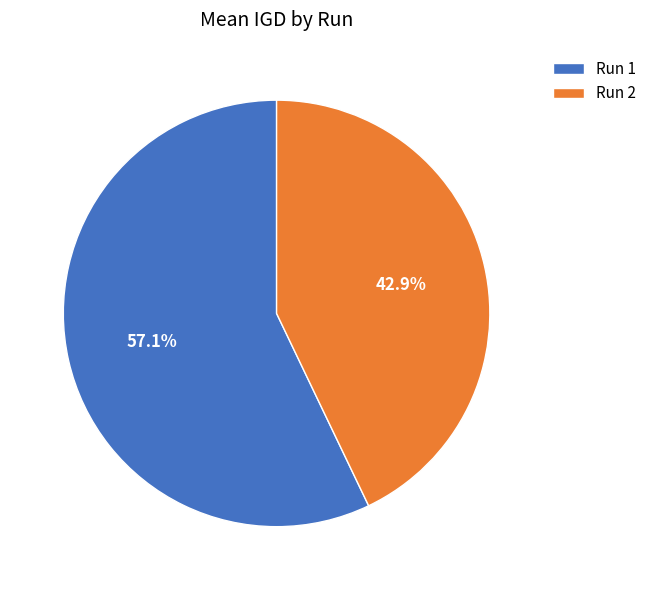

Does Run 1 represent more than half of the total?

Yes